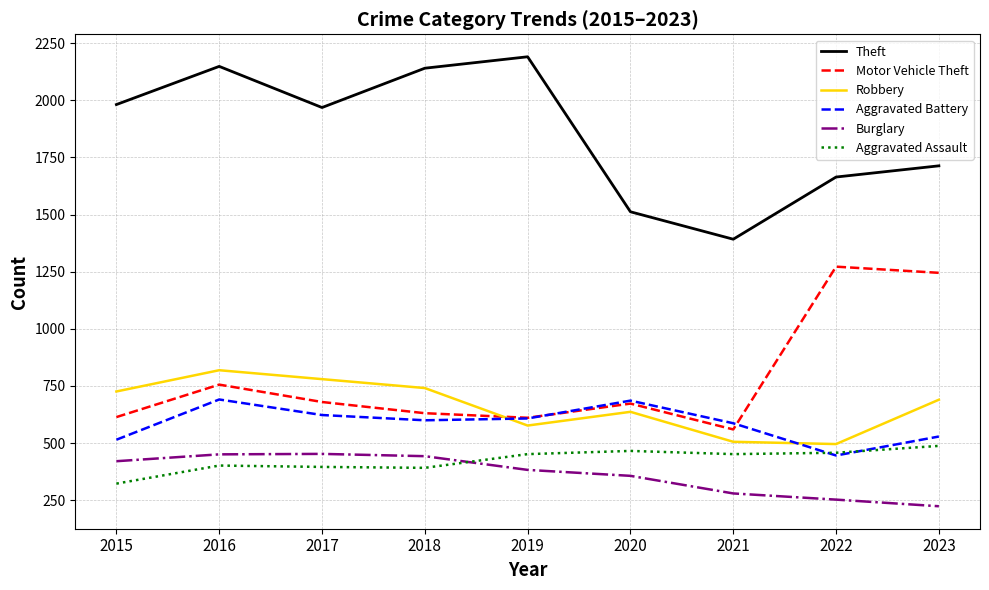

Is it true that Aggravated Assault equals 692 at 2016?

False